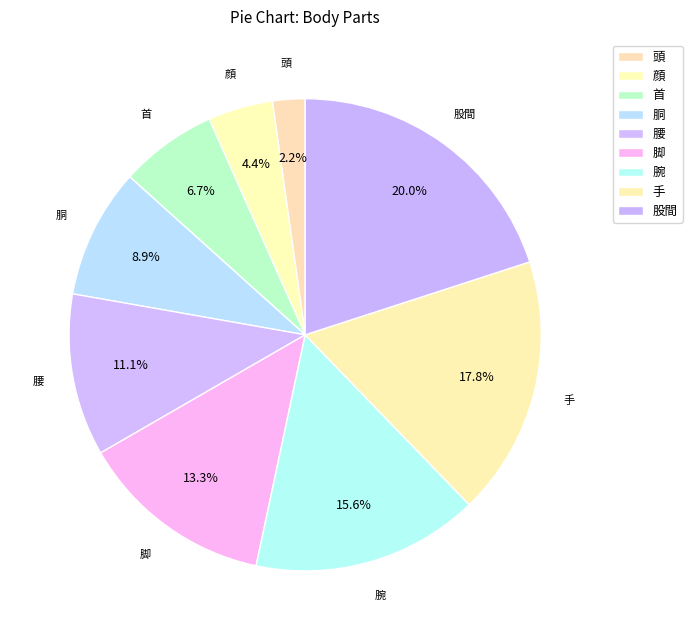

Combined, do 頭 and 首 account for over 50%?

No